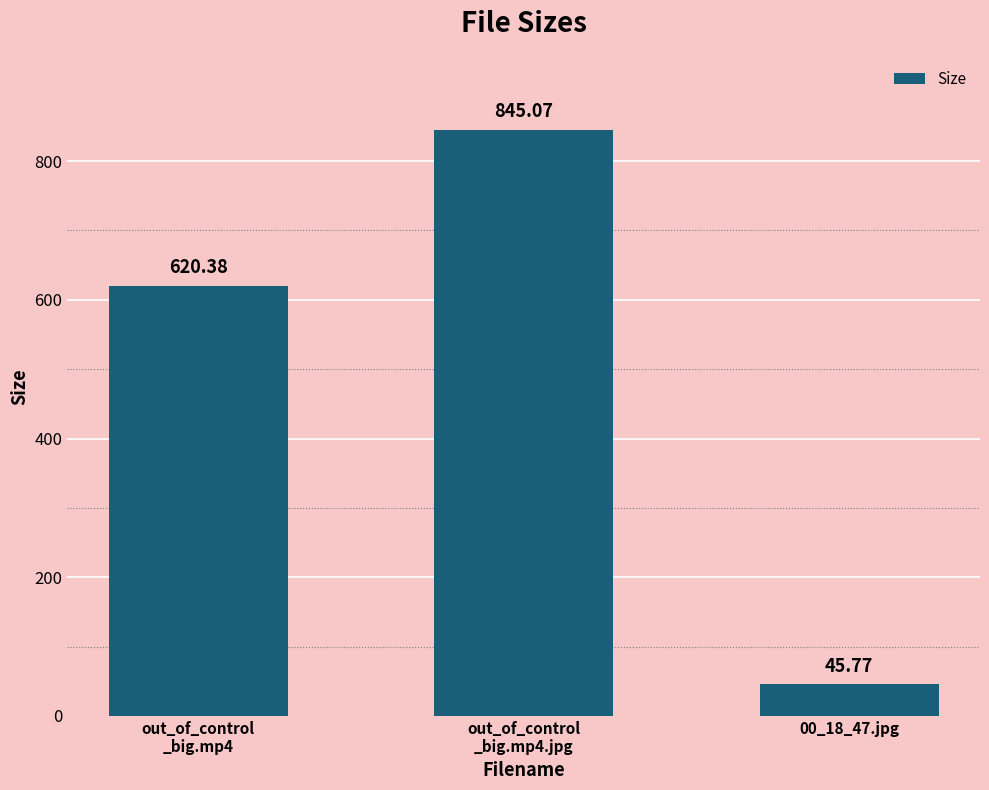

What is the average value?

503.7